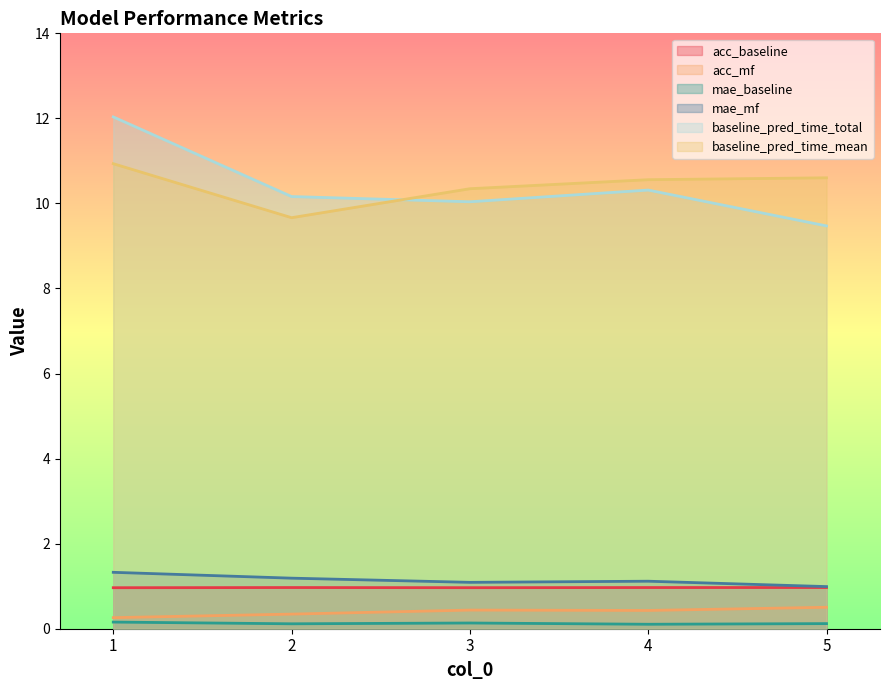

Does the chart display data point markers on the line(s)?

No